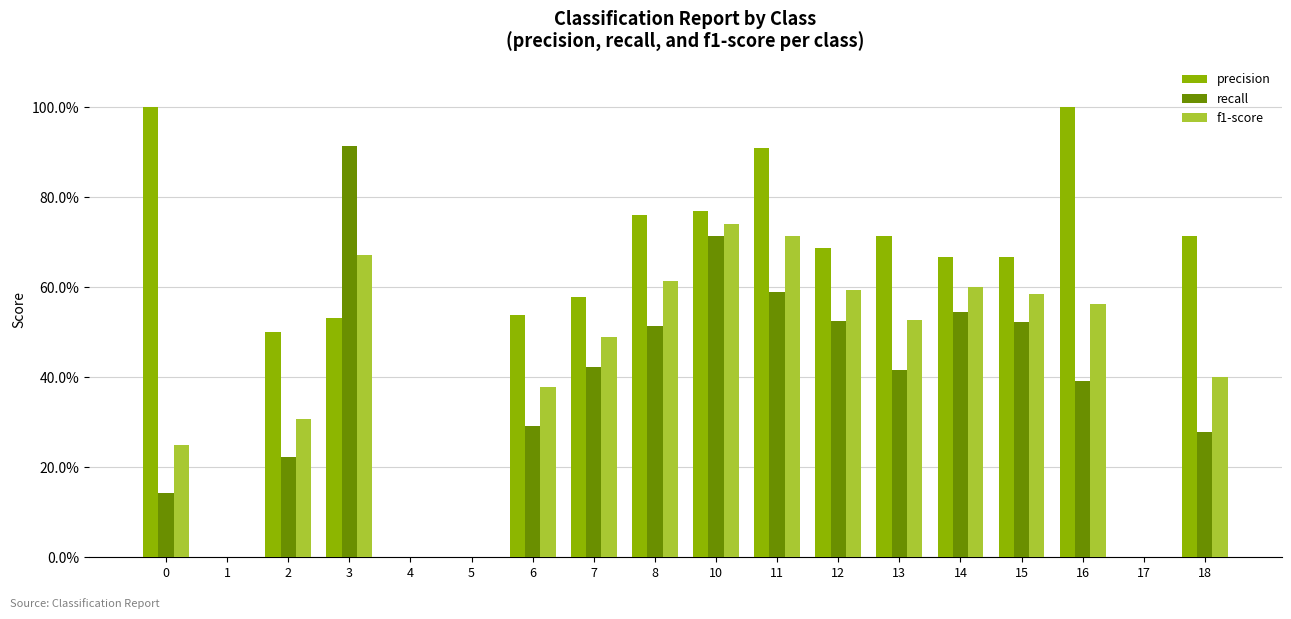

Does the chart contain stacked bars?

No